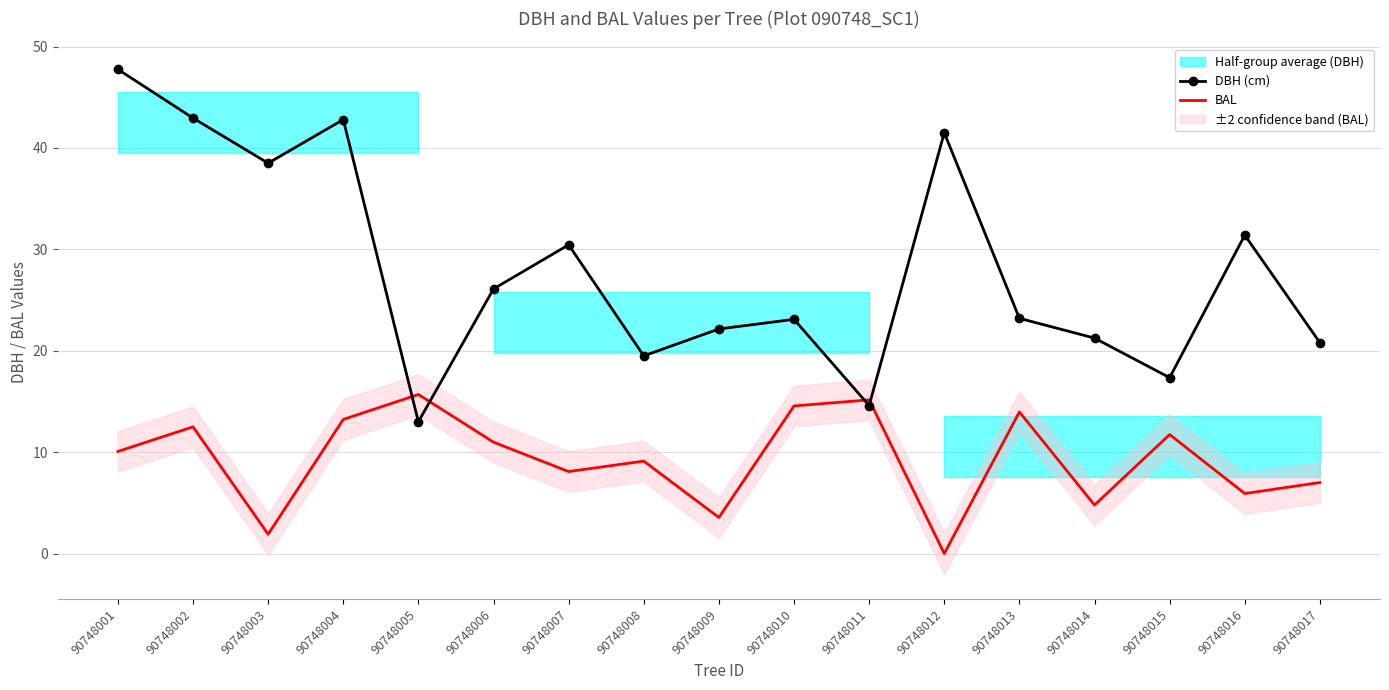

True or false: BAL and DBH (cm) intersect in this chart.

True